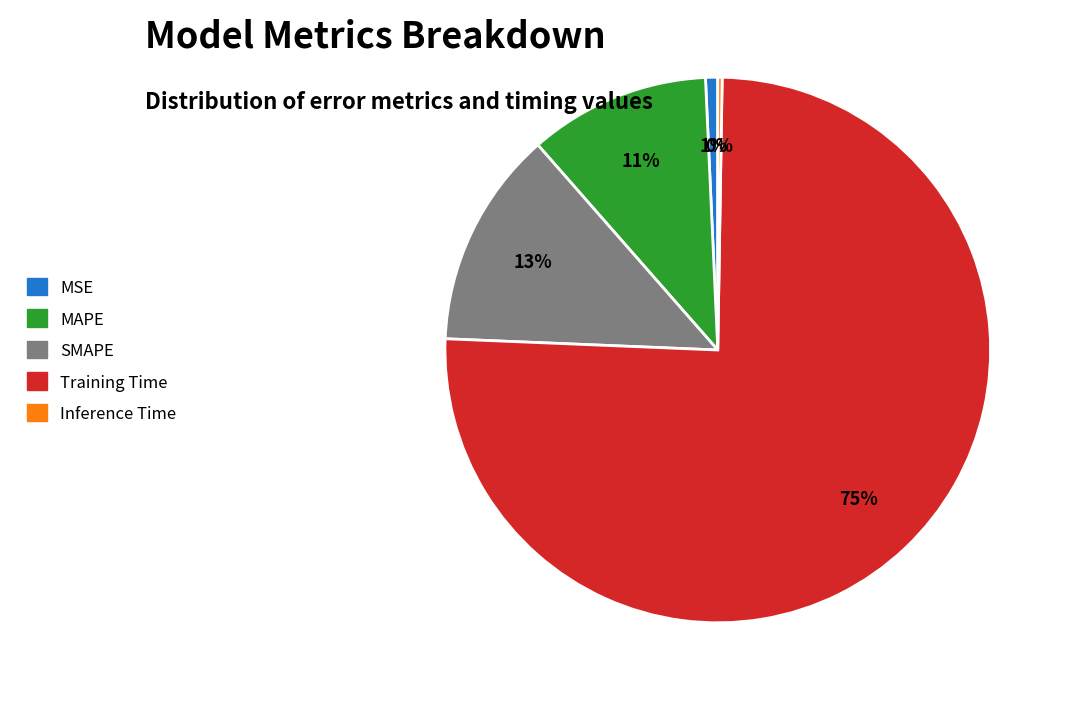

Combined, do MSE and SMAPE account for over 50%?

No